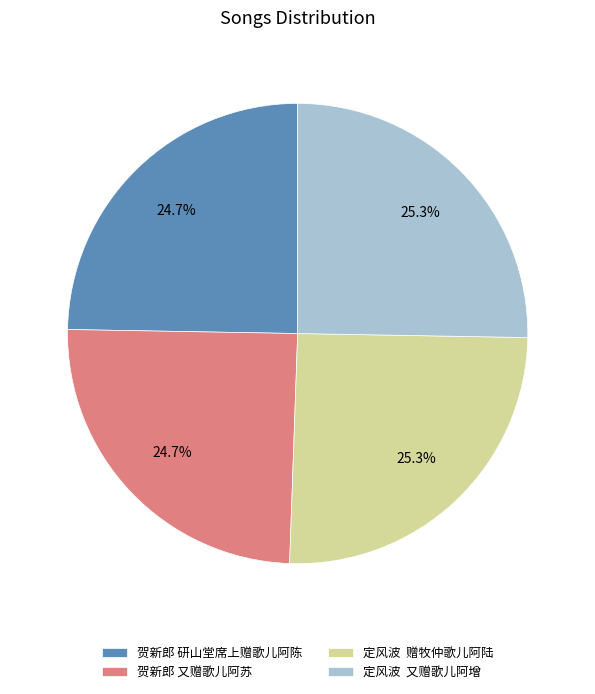

What percentage do 定风波 又赠歌儿阿增 and 定风波 赠牧仲歌儿阿陆 together represent?

50.6%